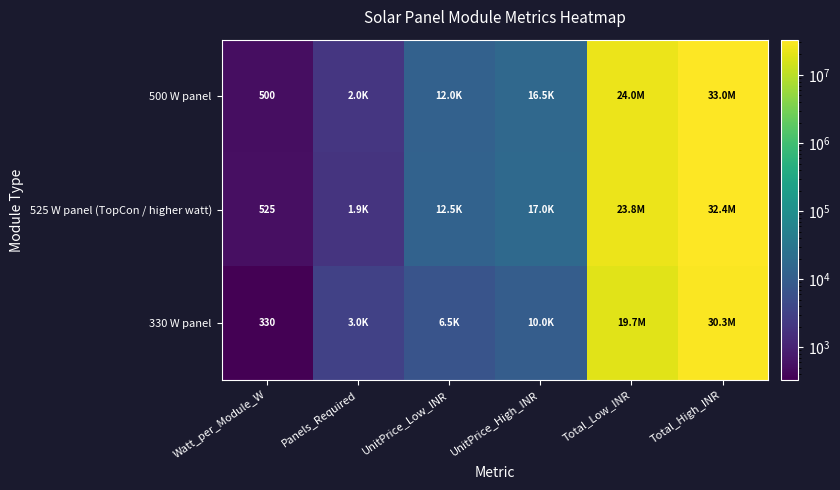

How many data points does each series have?

6